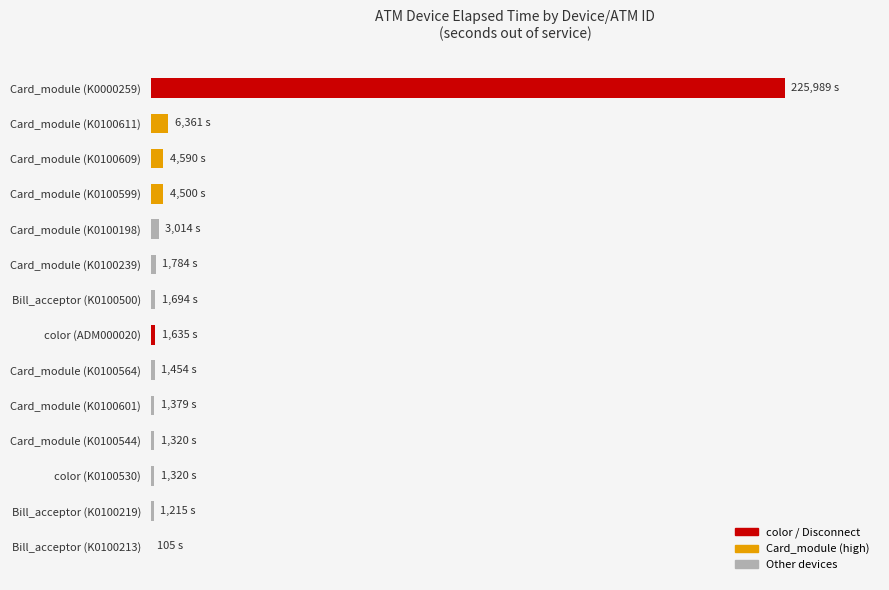

Are the bars horizontal?

Yes